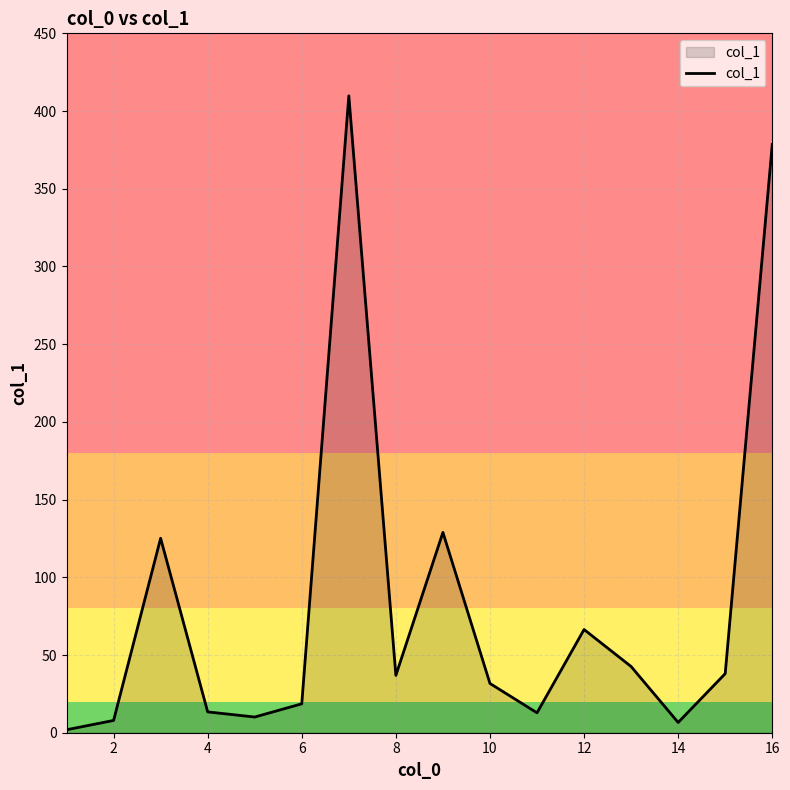

What is the maximum value shown in the chart?

409.8